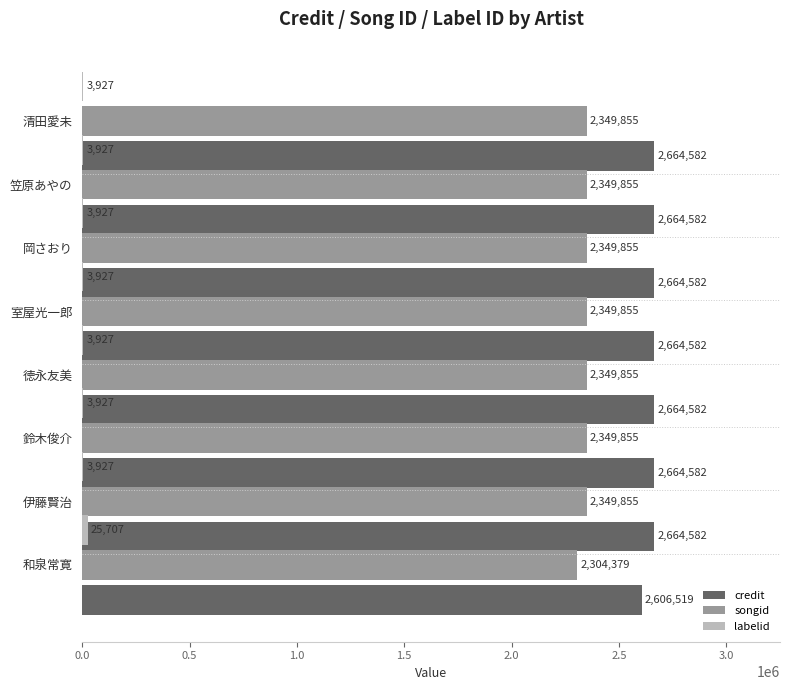

What is the label of the 2nd bar from the right?

3.0